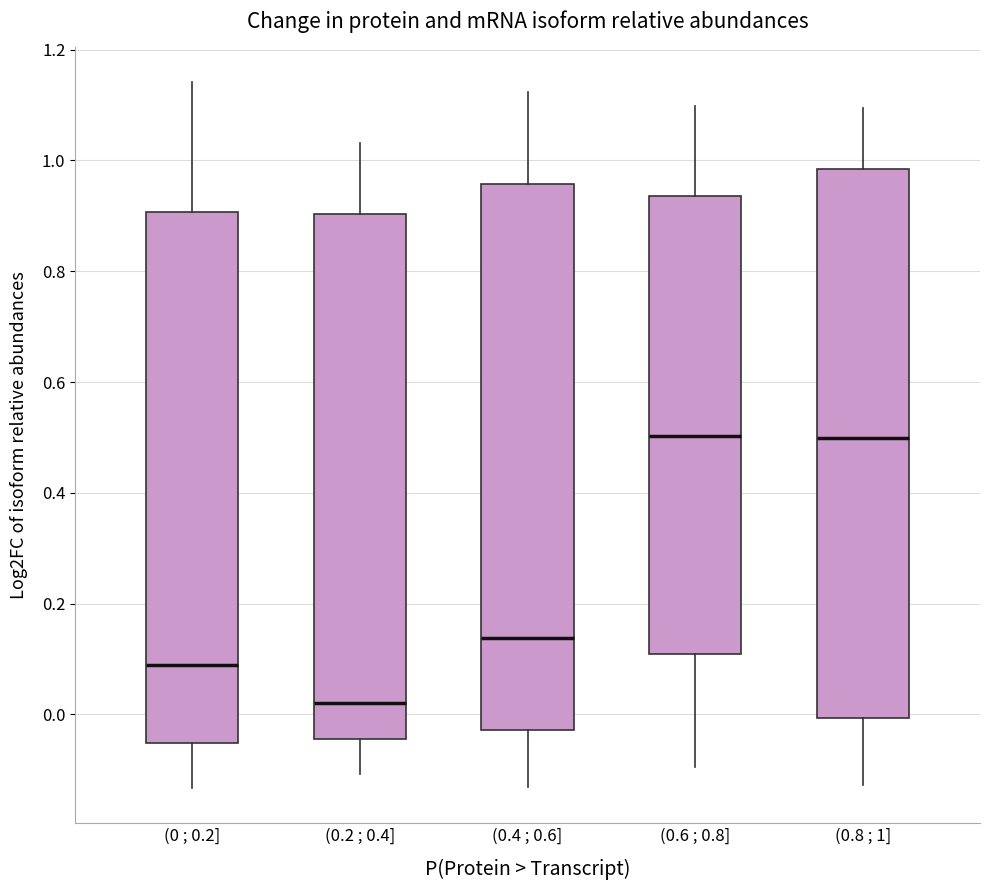

Where is the upper edge of the box for (0.2 ; 0.4] on the y-axis? The values are not printed on the chart, so give them approximately, as read against the axis.

0.90